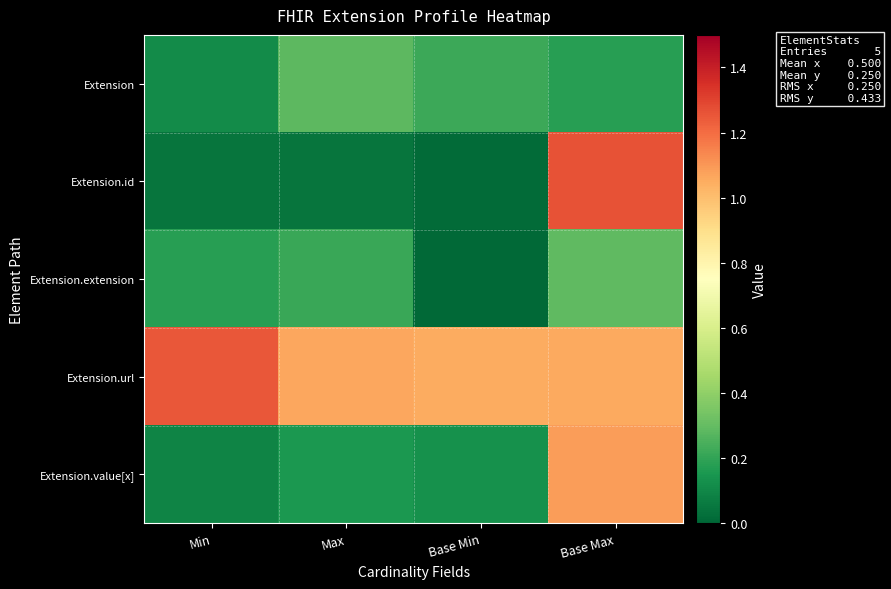

What is the total value across all series at Min?

1.7